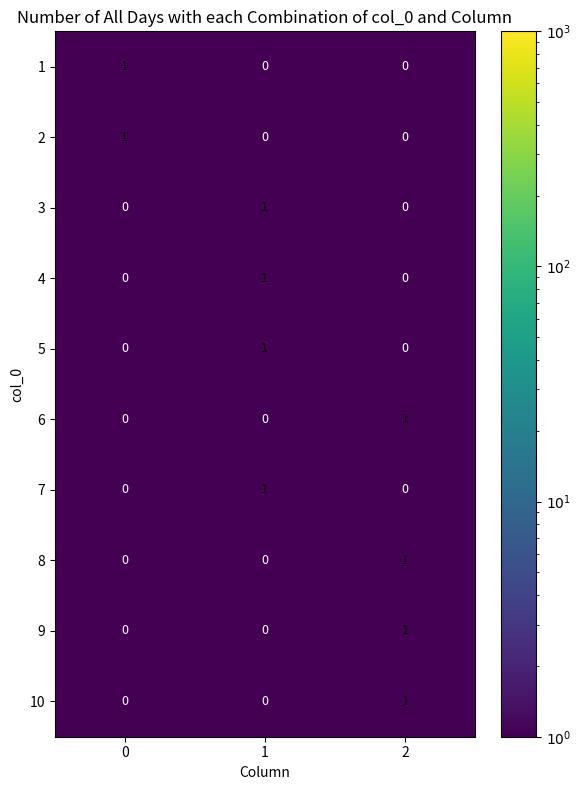

At how many categories does at least one series exceed 0?

3